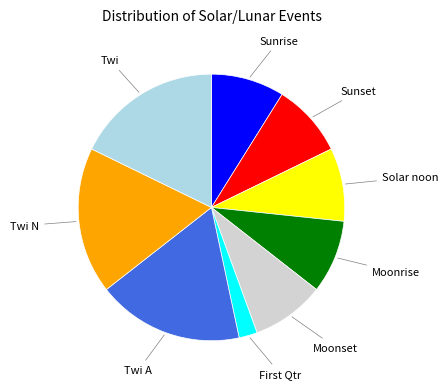

Is the sum of Twi N and Twi greater than half?

No